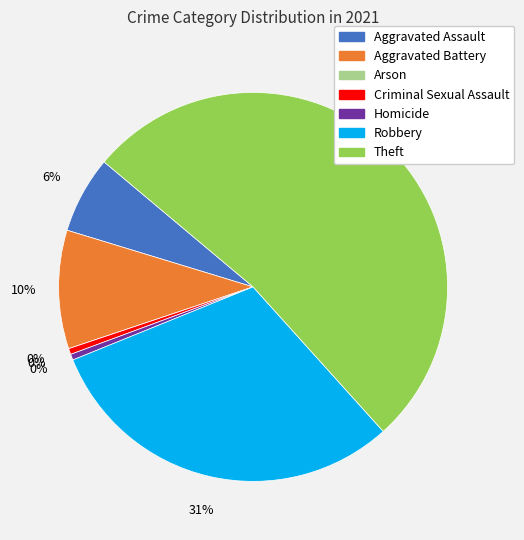

Combined, do Theft and Criminal Sexual Assault account for over 50%?

Yes